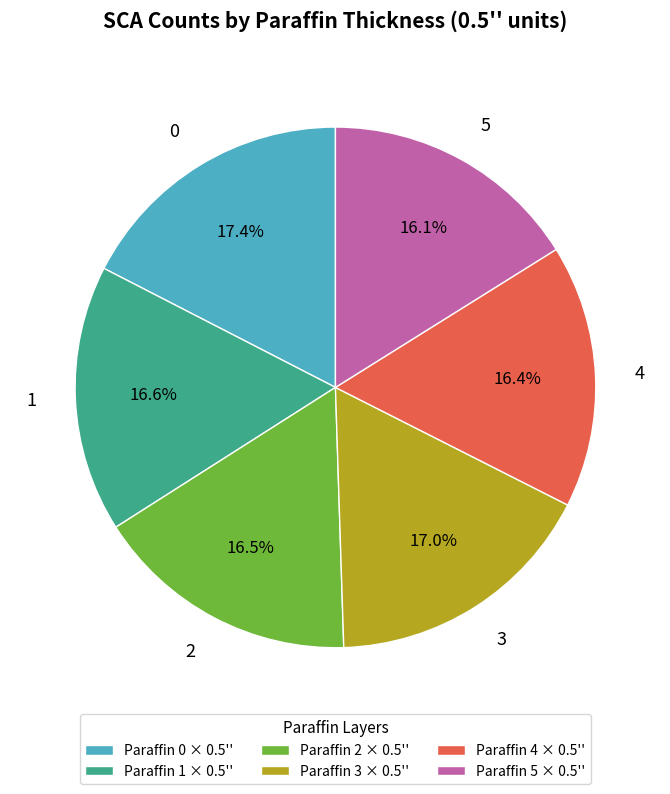

Is there a majority slice in this chart?

No